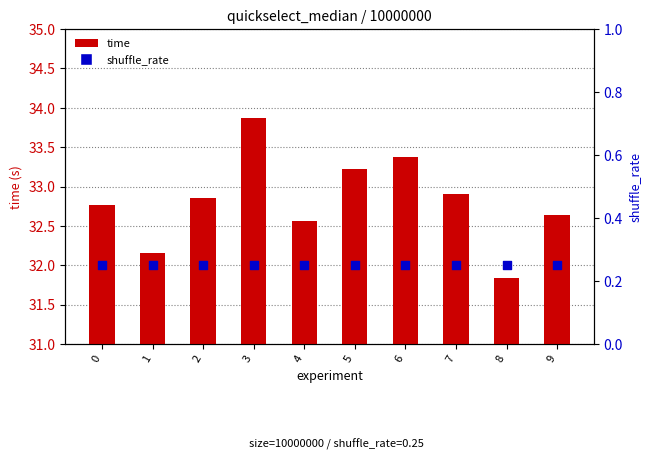

At how many categories does at least one series exceed 4?

10